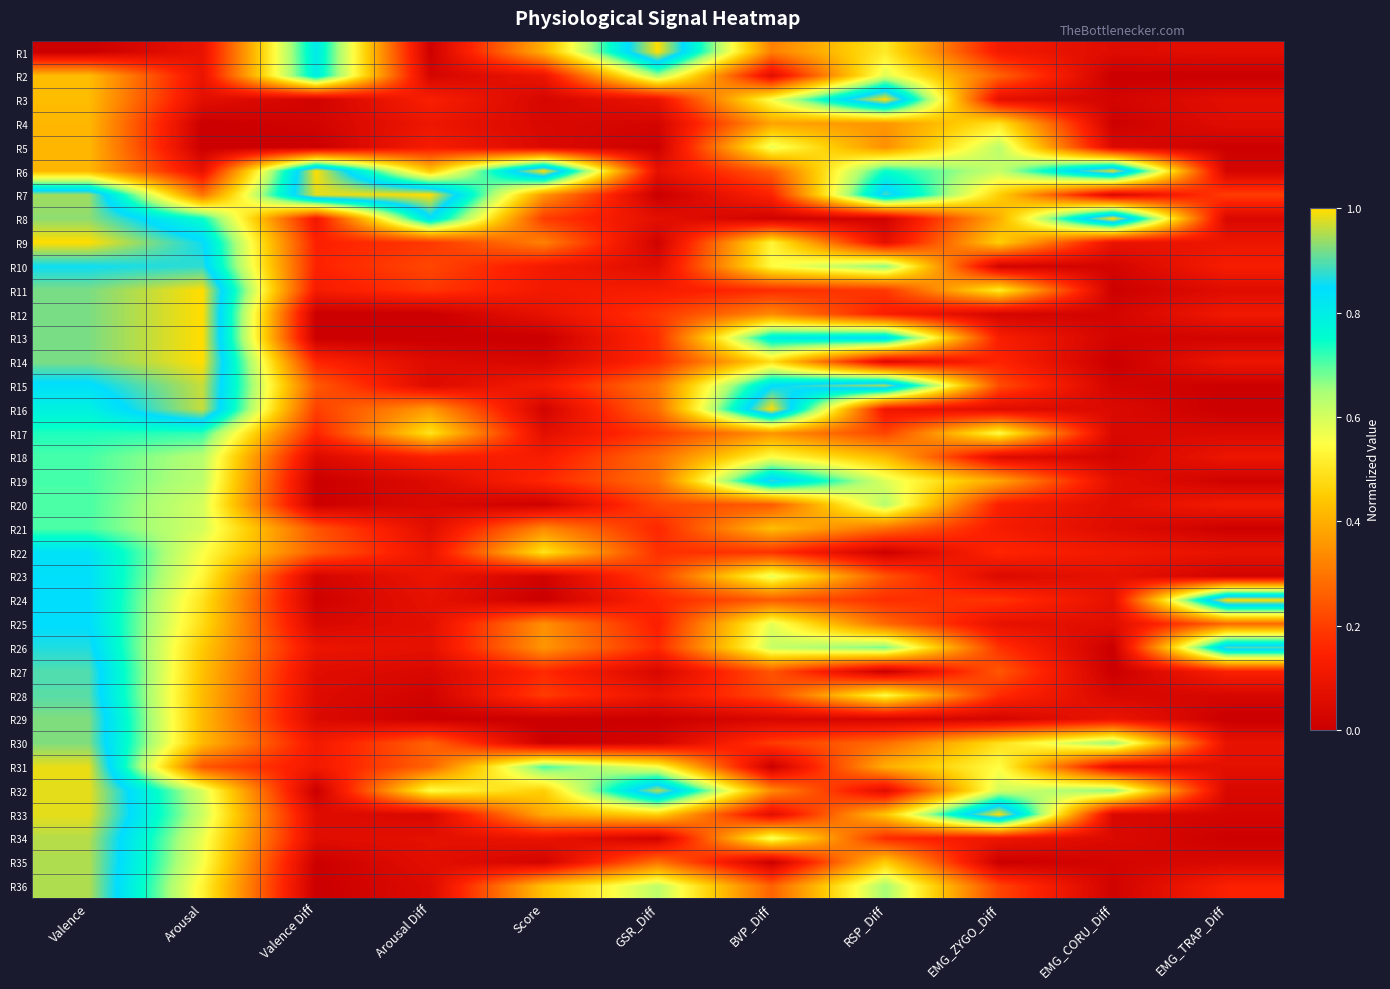

At how many categories does at least one series exceed 0?

11